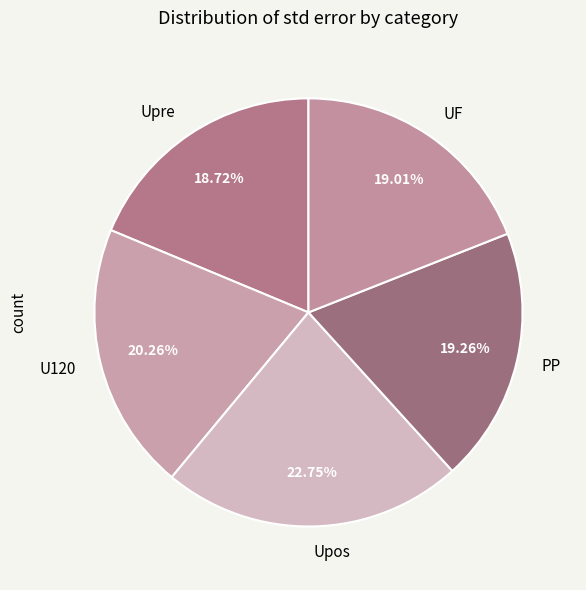

How many slices are in this pie chart?

5